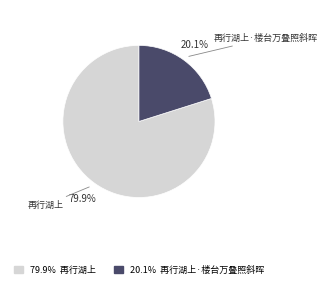

What portion of the pie excludes 20.1% 再行湖上·楼台万叠照斜晖?

79.9%